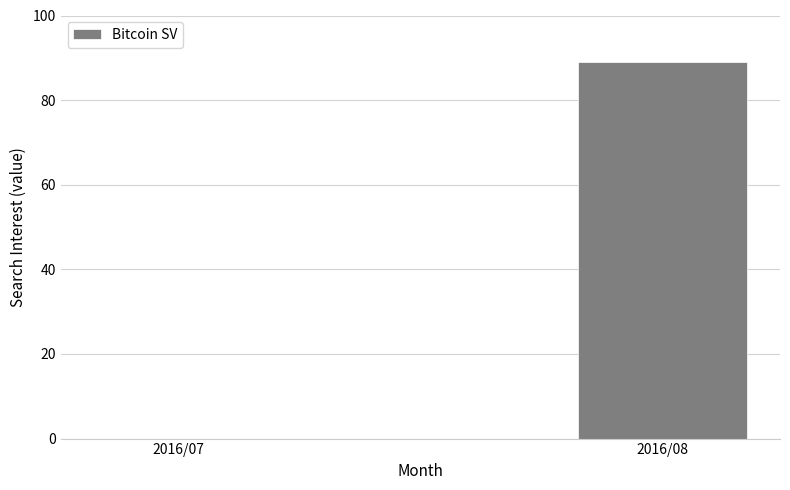

What is the sum of the values at 2016/07 and 2016/08?

89